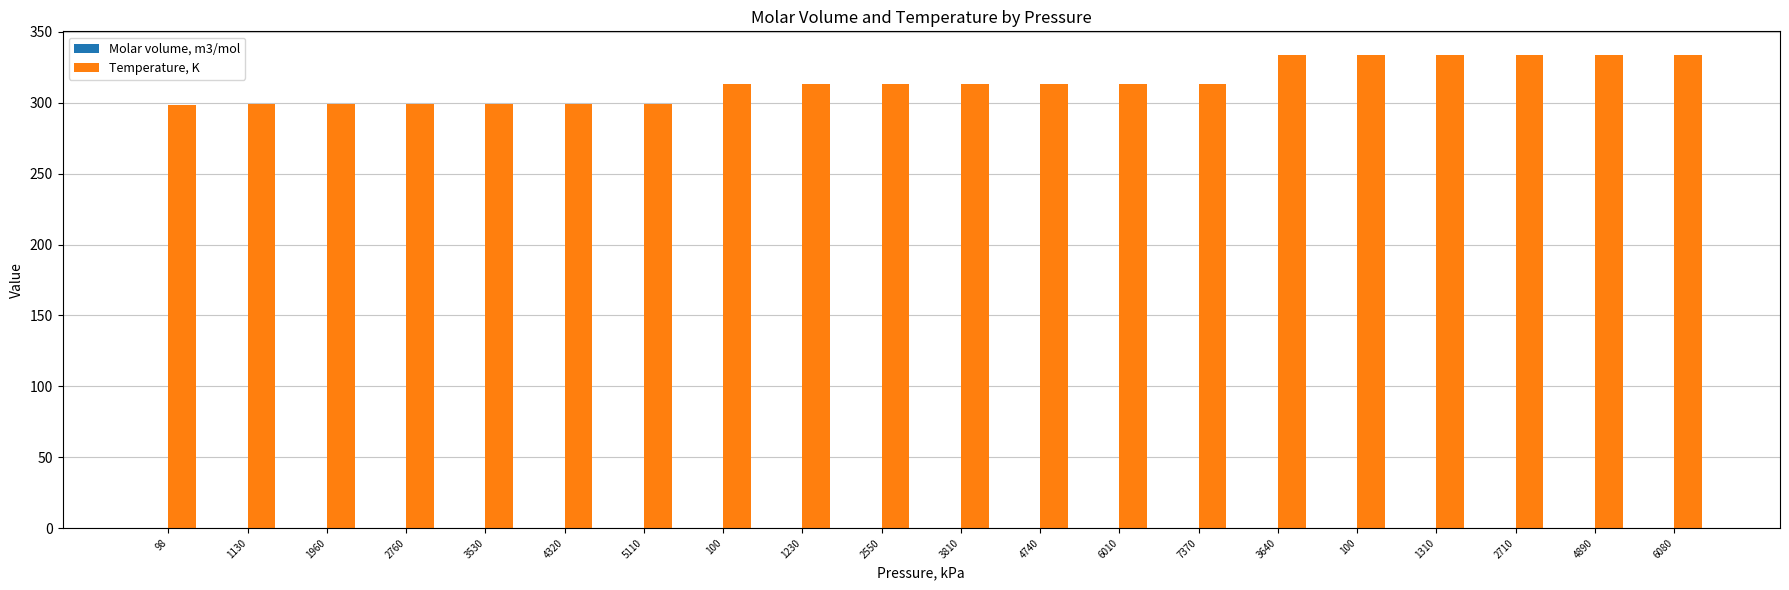

How many values in the Temperature, K series exceed 313?

13